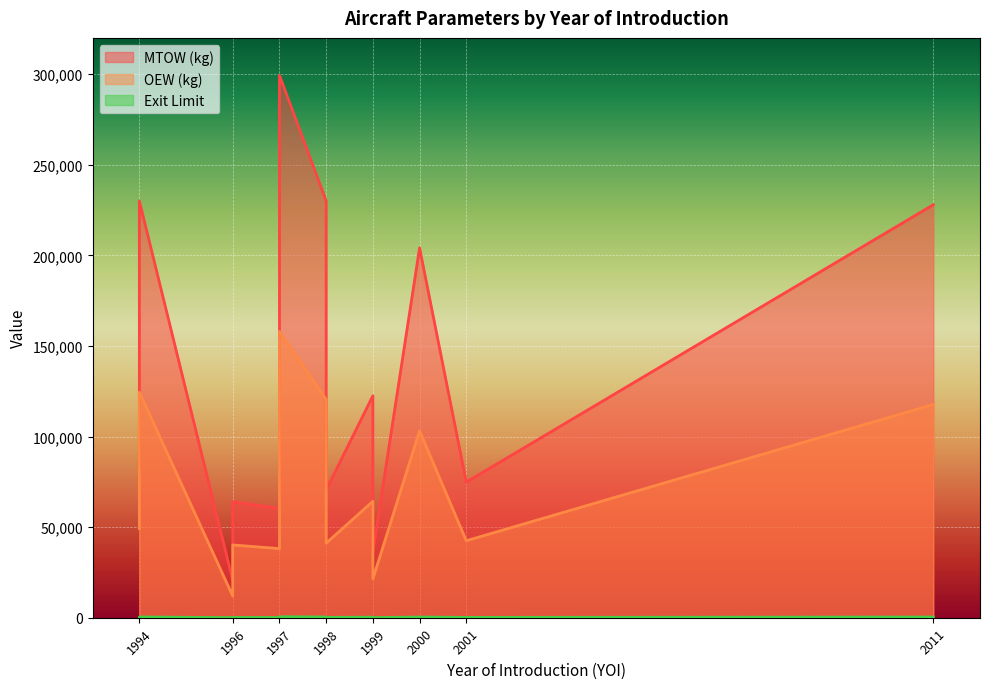

How many series are shown in this chart?

3